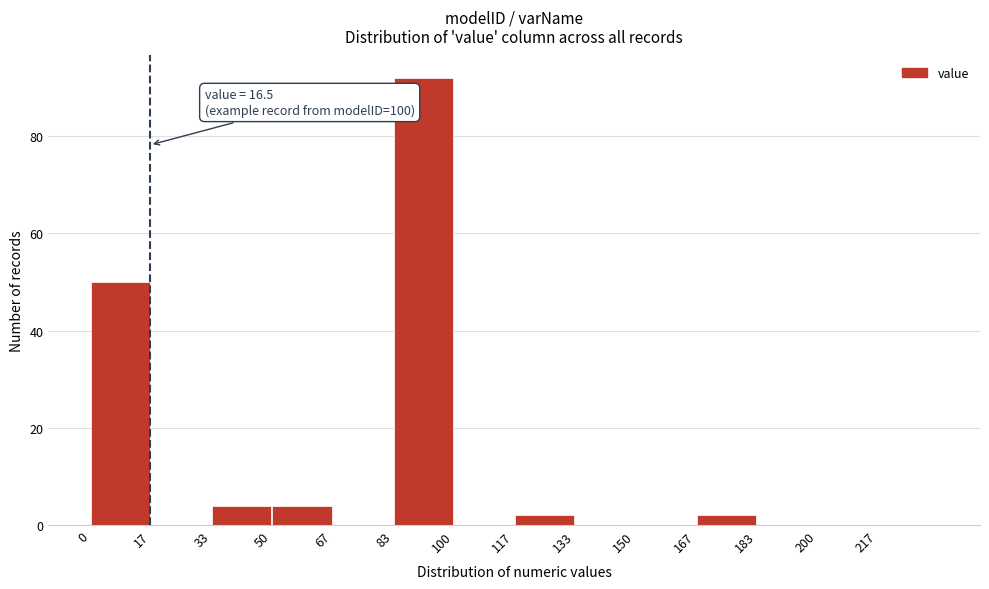

Which range on the x-axis has the tallest bar?

84 to 100